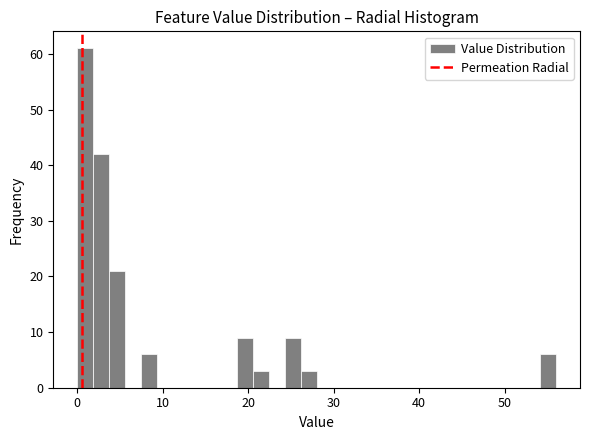

Read against the x-axis, roughly where is the centre of the tallest bar?

1